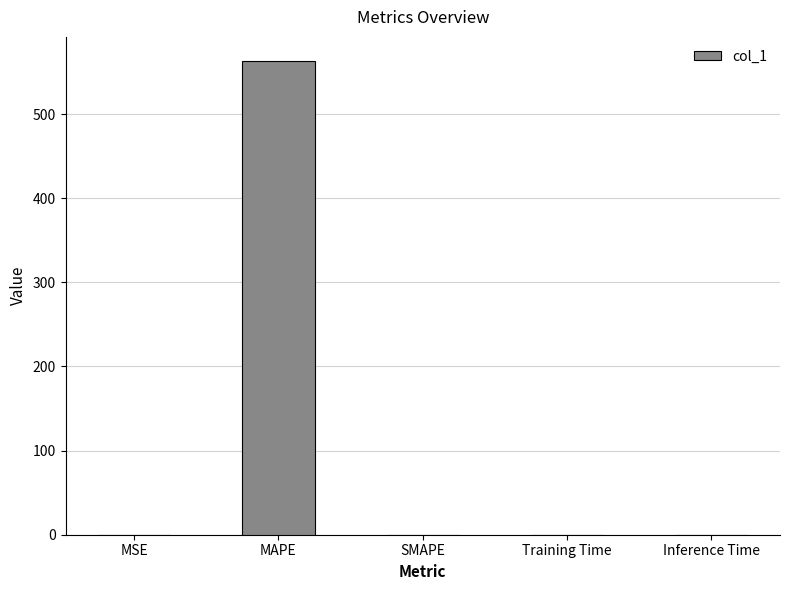

What is the change in value from MSE to SMAPE?

-0.2